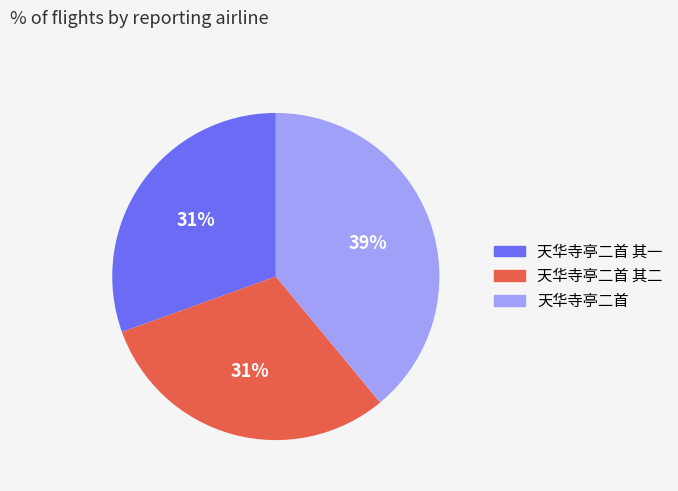

Is there a majority slice in this chart?

No